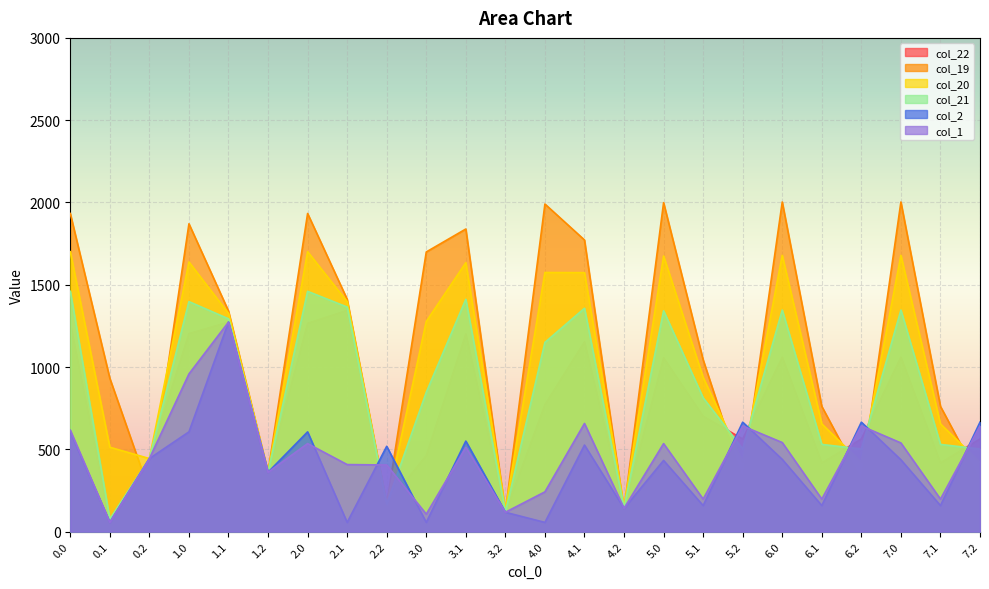

How many data points in col_1 are above 511?

12